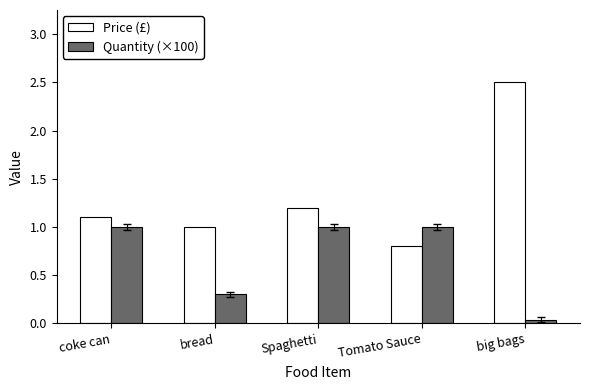

How many bars are there in total?

10